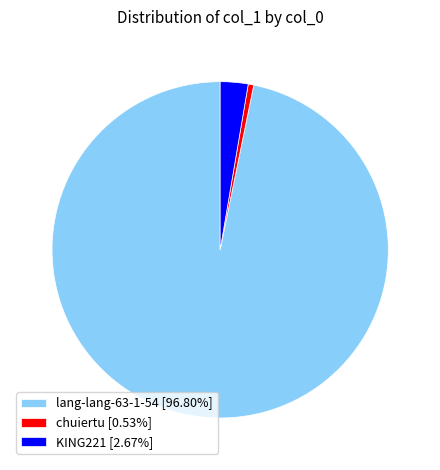

Is the sum of chuiertu [0.53%] and lang-lang-63-1-54 [96.80%] greater than half?

Yes